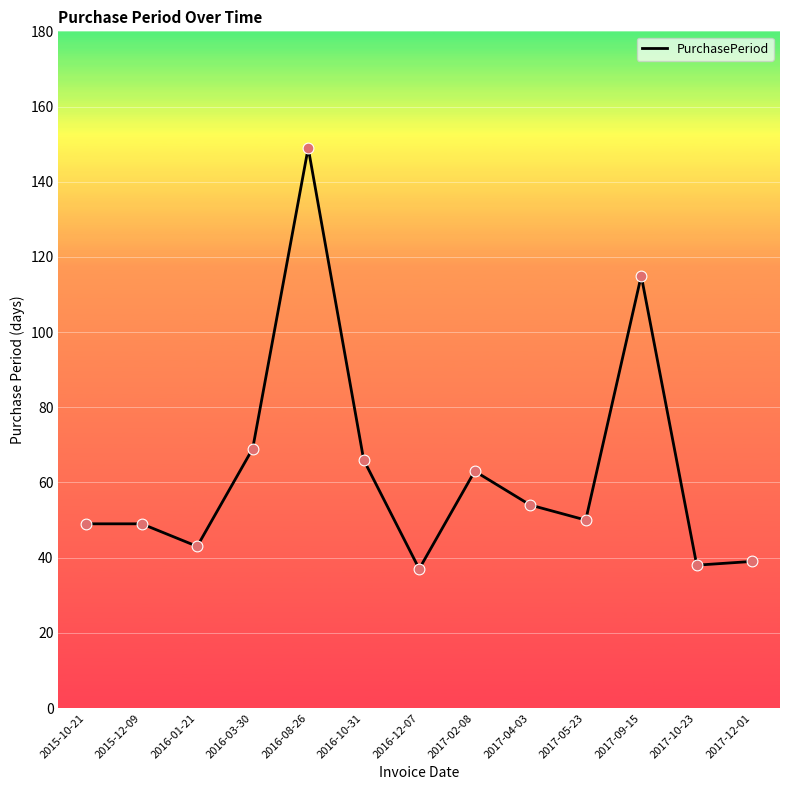

Which has a higher value, 2015-10-21 or 2016-12-07?

2015-10-21